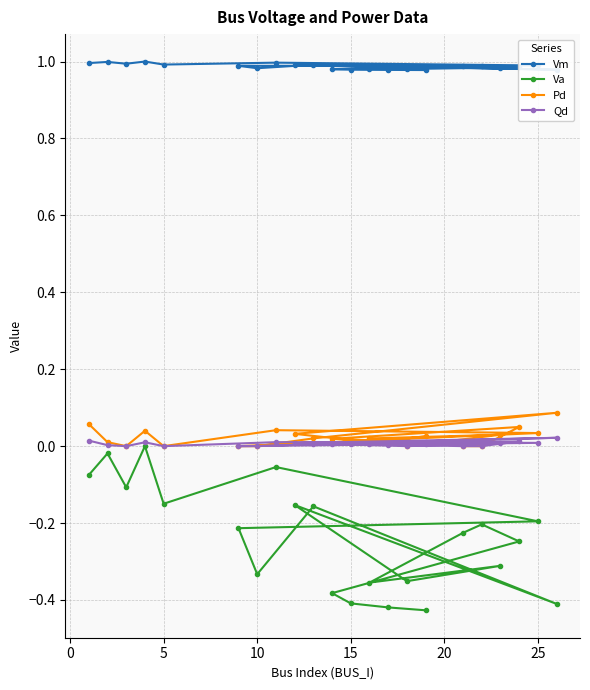

How many lines are shown in the chart?

4